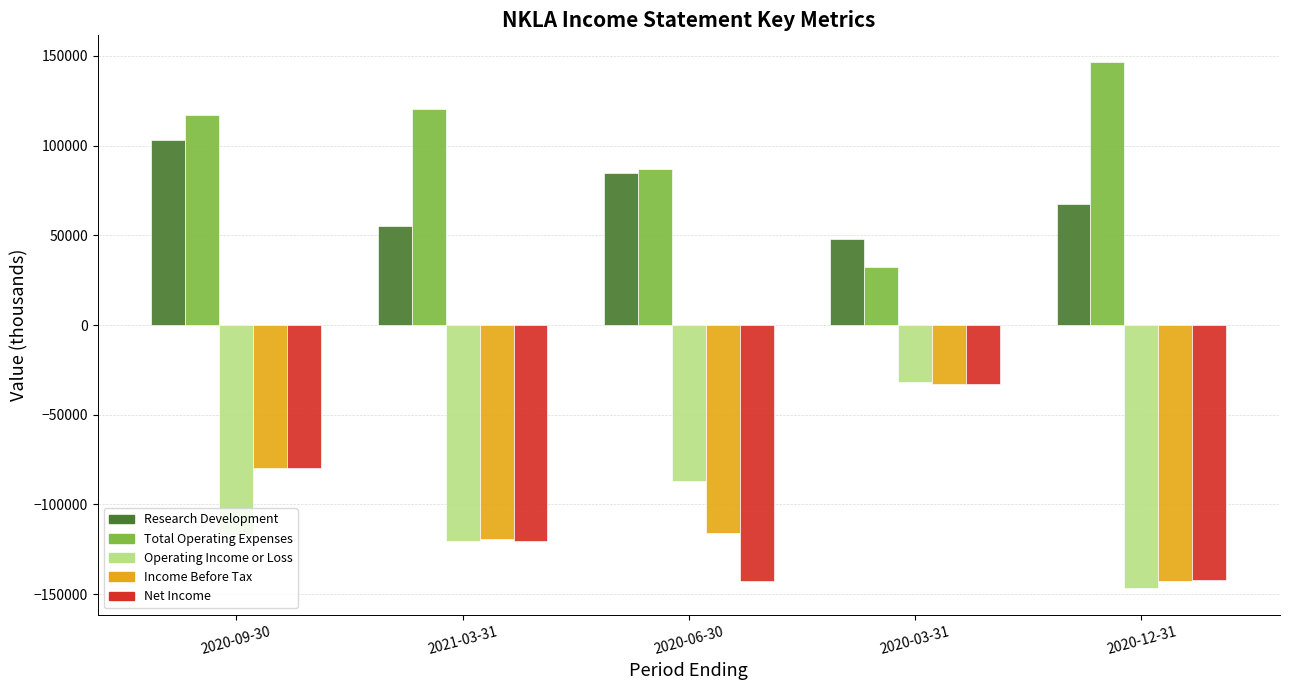

What is the lowest value of the Operating Income or Loss series?

-146800